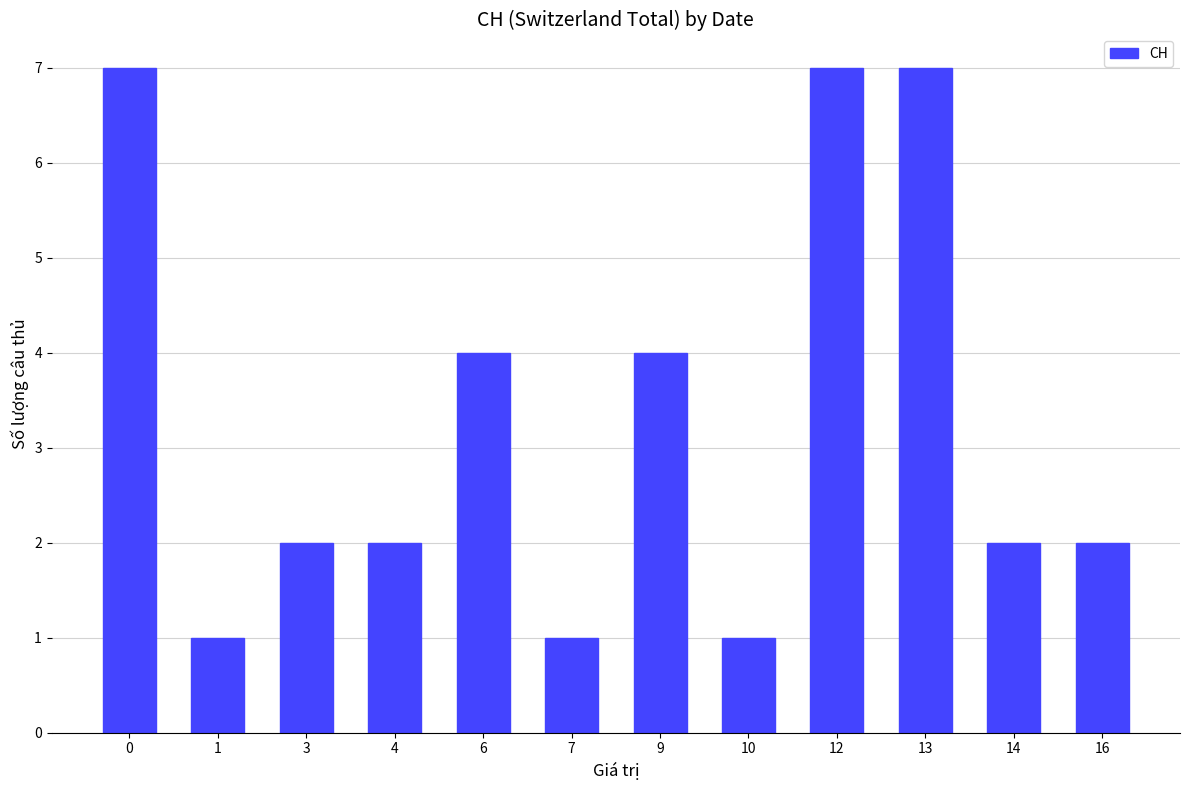

What is the ratio of the value at 7 to the value at 3?

0.5